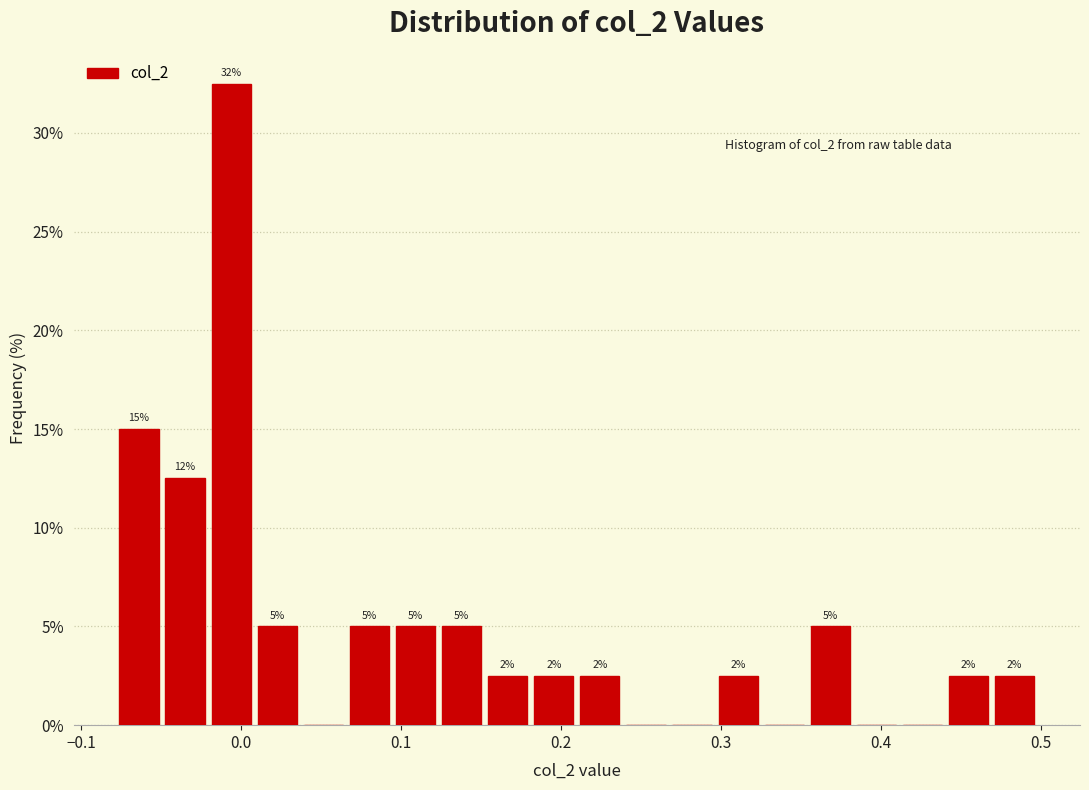

Read against the x-axis, roughly where is the centre of the tallest bar?

-0.01